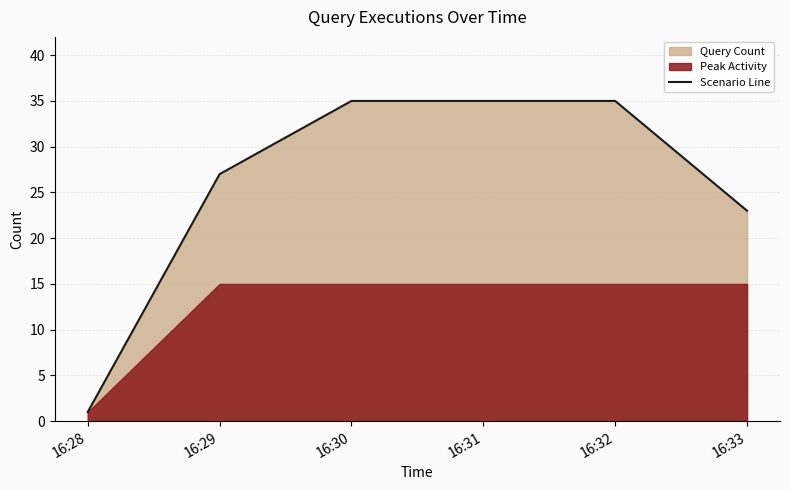

Rank the categories by value from highest to lowest.

16:30, 16:31, 16:32, 16:29, 16:33, 16:28